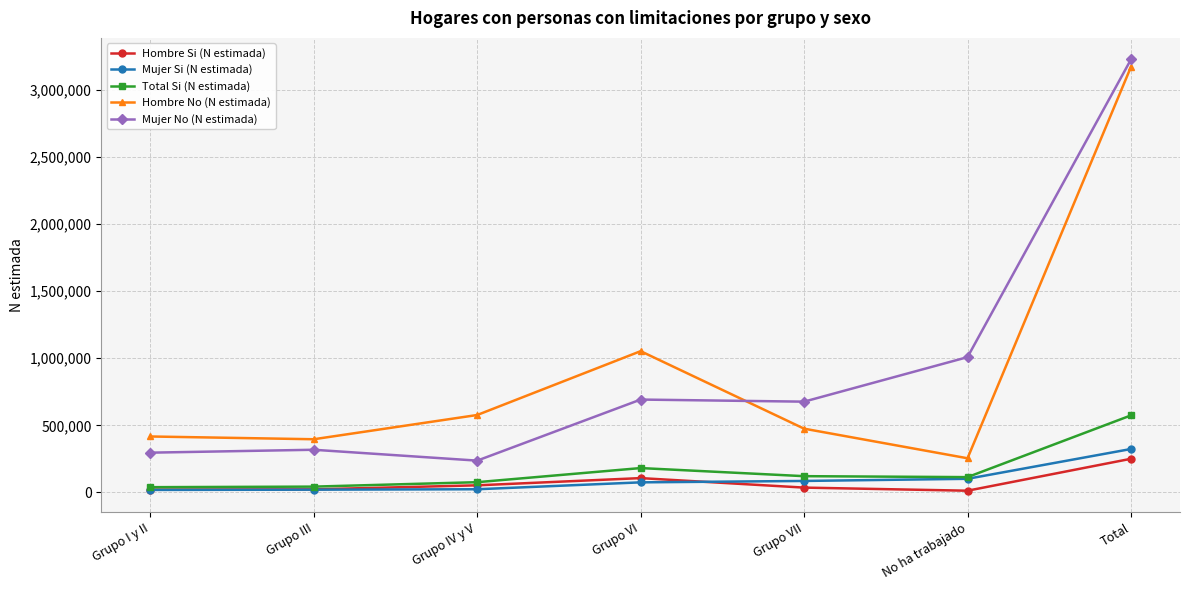

What is the label of the 3rd point from the left?

Grupo IV y V